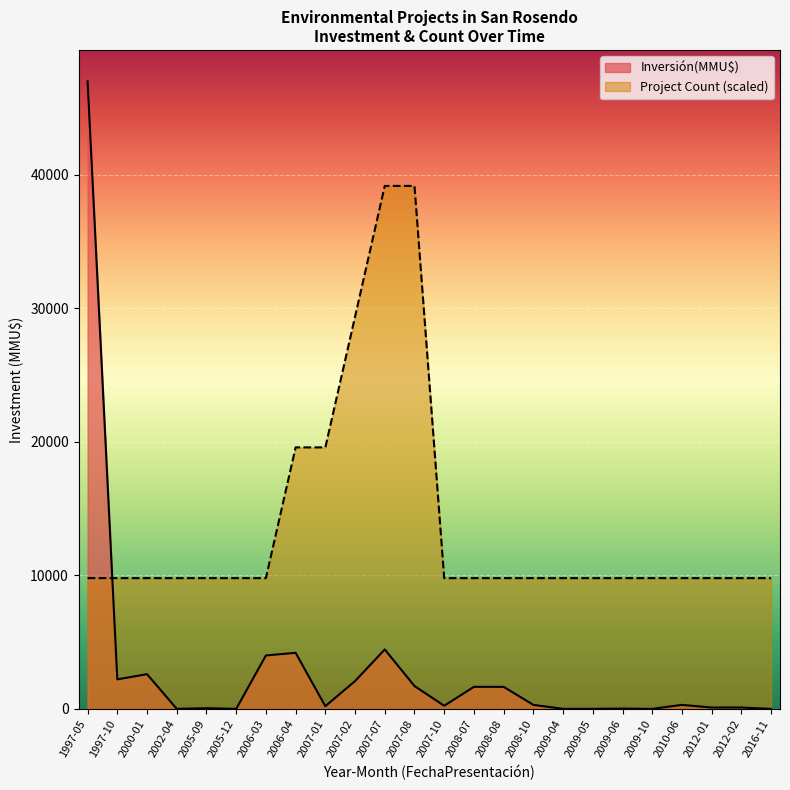

Where do Inversión(MMU$) and Project Count (scaled) first cross each other?

1997-05 and 1997-10